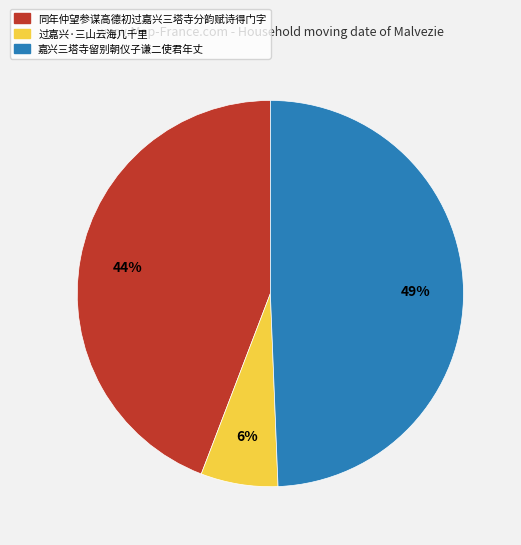

Which category has the smallest portion of the pie?

过嘉兴·三山云海几千里